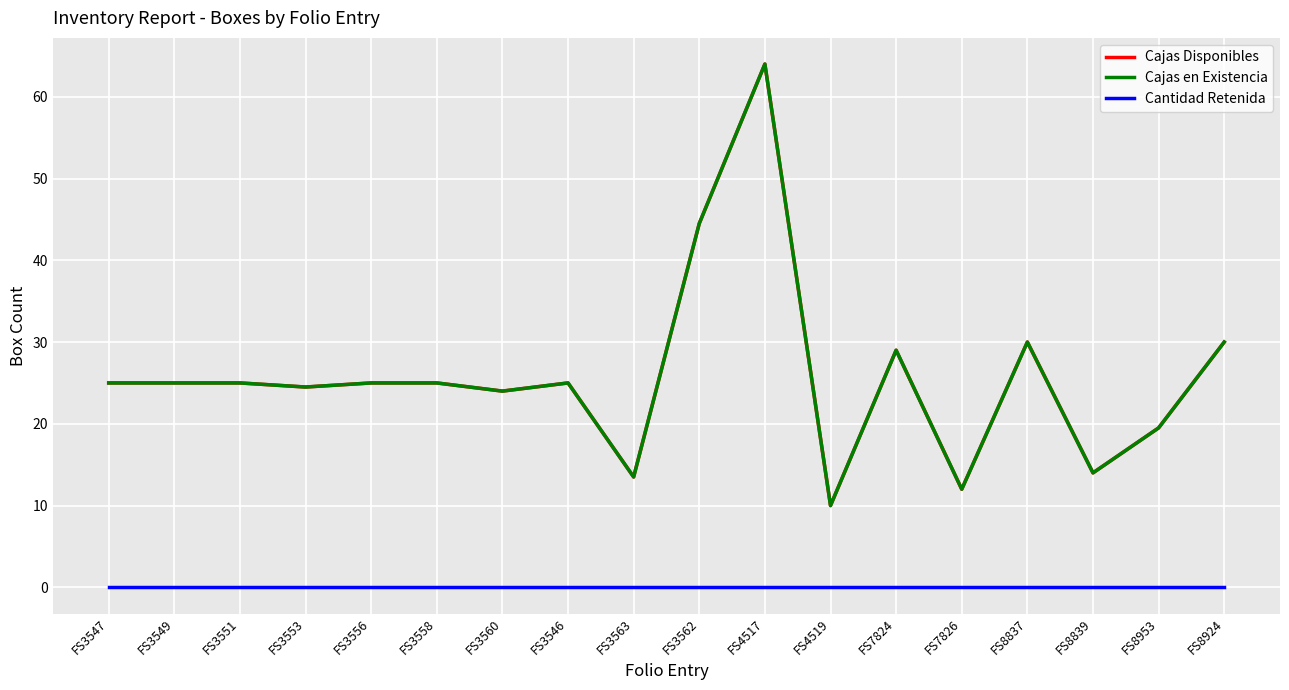

List the labels in order of Cantidad Retenida value, largest first.

FS3547, FS3549, FS3551, FS3553, FS3556, FS3558, FS3560, FS3546, FS3563, FS3562, FS4517, FS4519, FS7824, FS7826, FS8837, FS8839, FS8953, FS8924